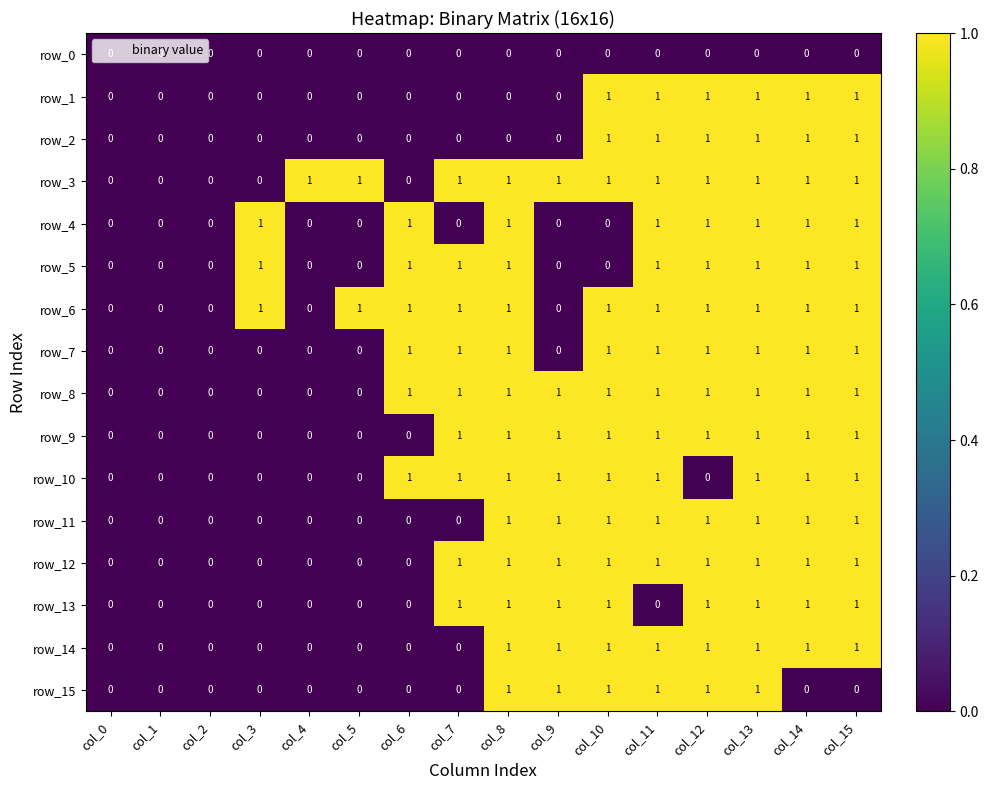

What is the difference between the highest and lowest values at col_14?

1